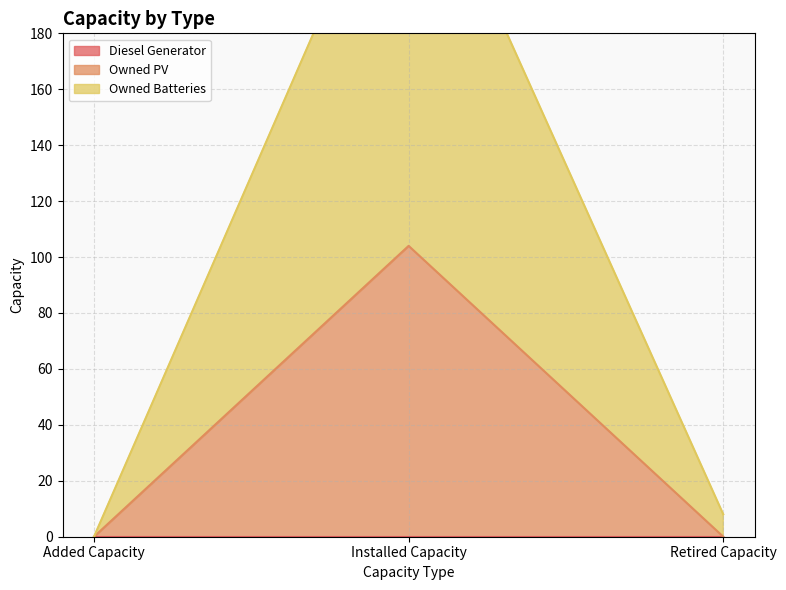

At which label does Owned PV reach its peak?

Installed Capacity